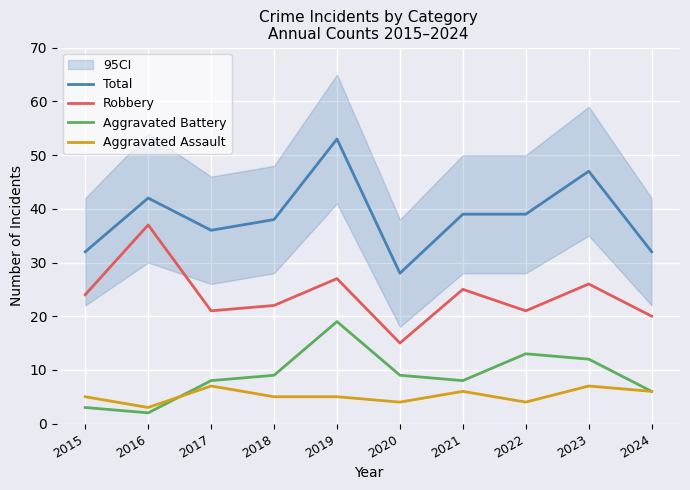

What is the total value across all series at 2017?

72